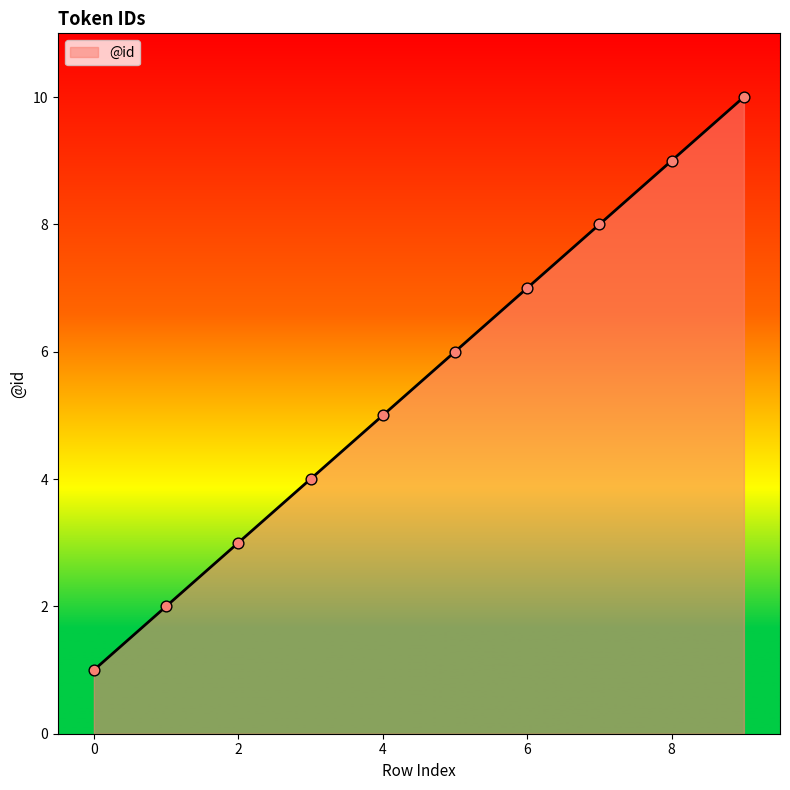

What is the difference between the maximum and minimum values?

9